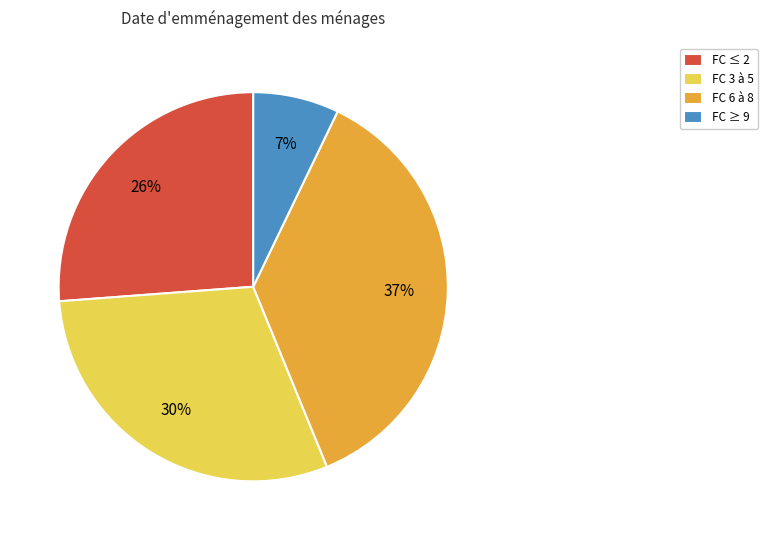

Count the number of slices in the pie.

4